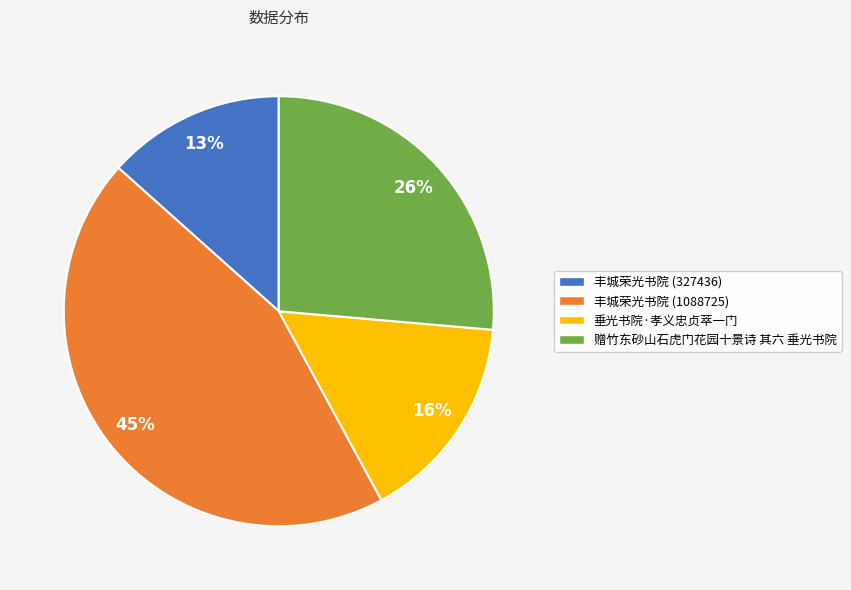

Is there any slice that represents more than half of the pie?

No